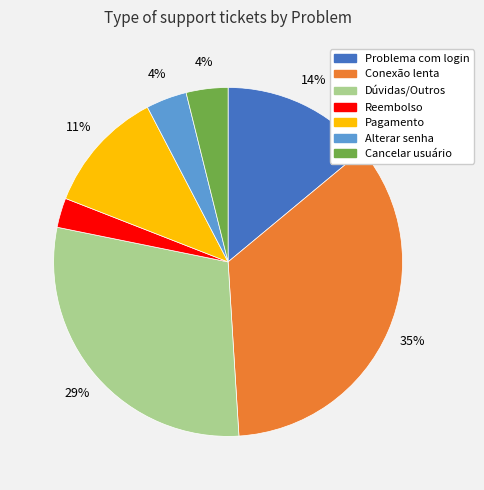

To the nearest percent, what portion does Pagamento represent?

11%